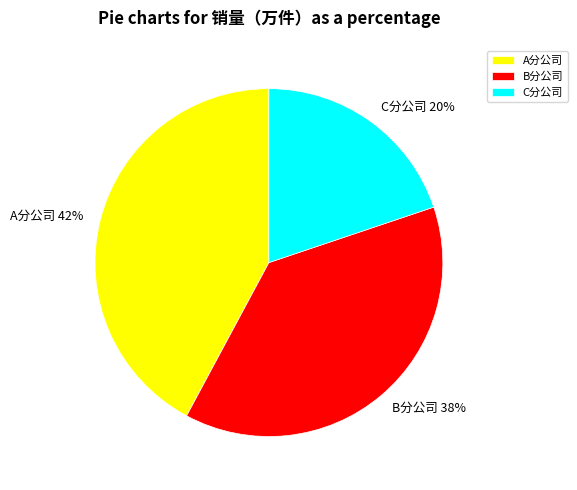

To the nearest percent, what portion does C分公司 represent?

20%